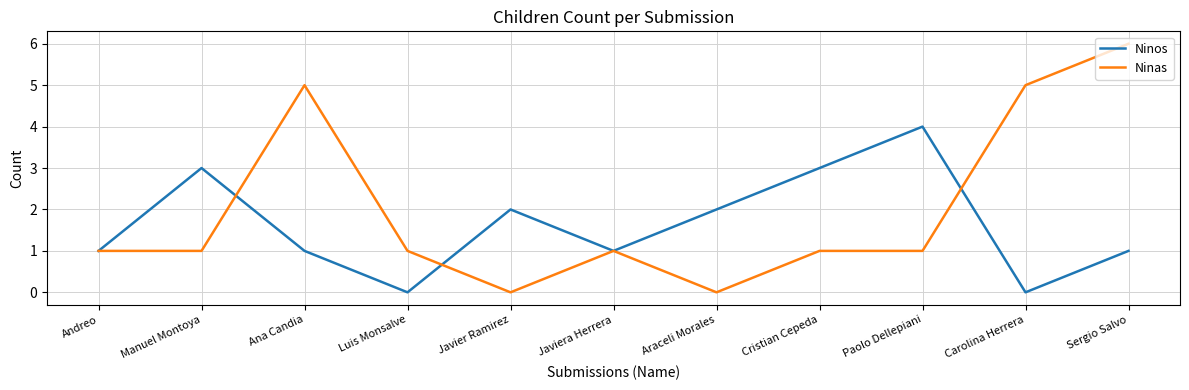

Rank the series at Paolo Dellepiani from highest to lowest value.

Ninos, Ninas